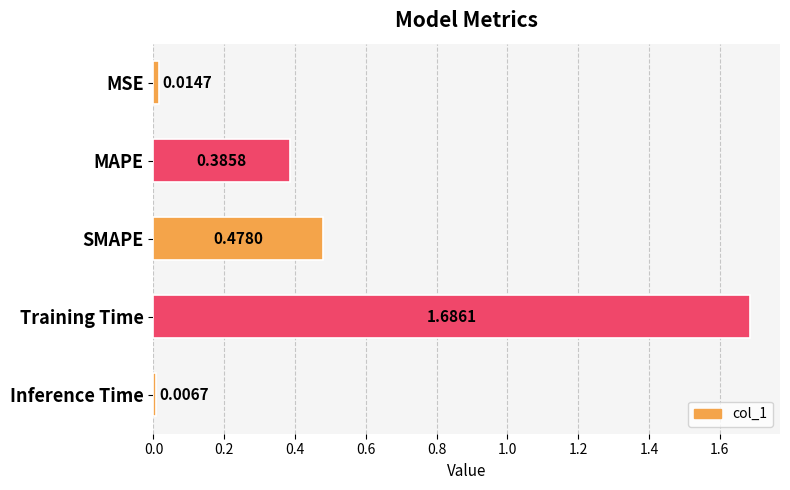

What is the change in value from MAPE to Inference Time?

-0.4